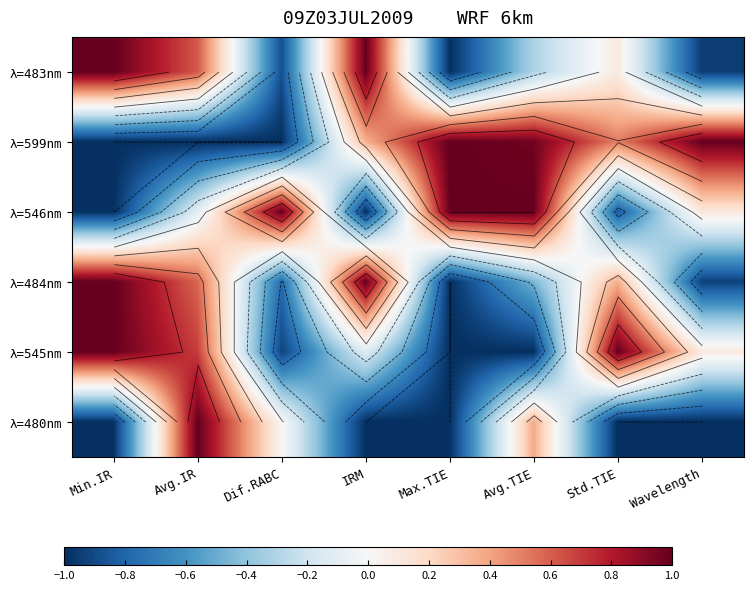

Which label corresponds to the largest value in the chart?

Avg.TIE